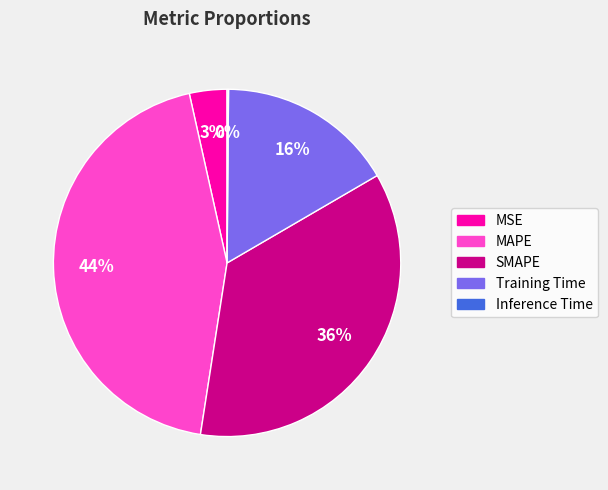

To the nearest percent, what percentage of the pie is SMAPE?

36%